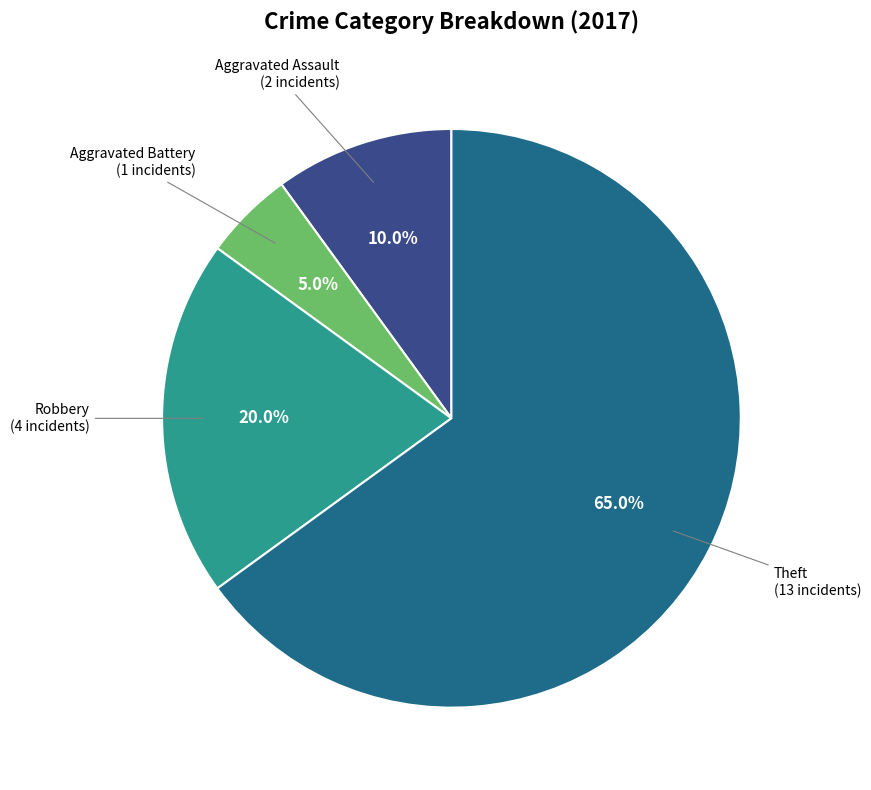

Does any single category account for the majority?

Yes